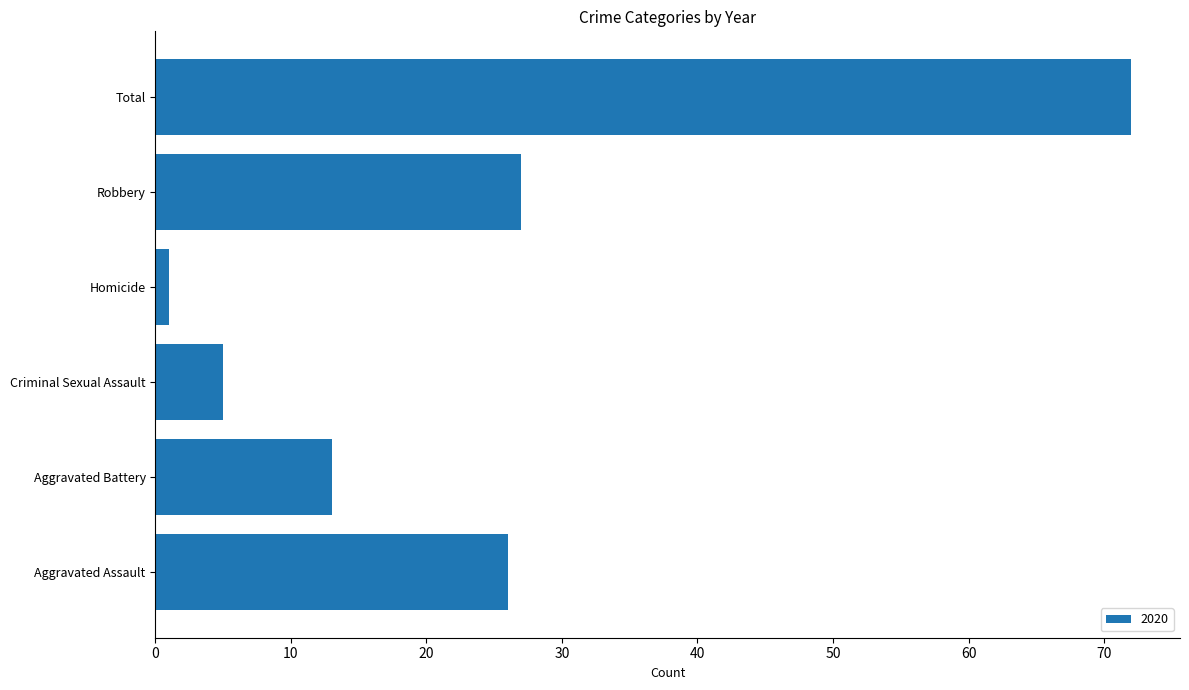

What is the change in value from Criminal Sexual Assault to Total?

+67